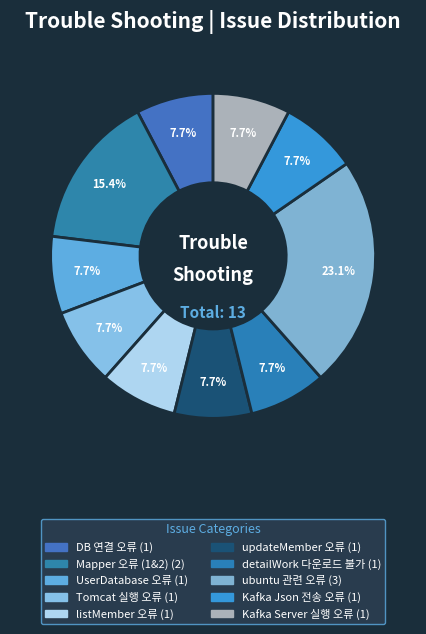

Is there any slice that represents more than half of the pie?

No